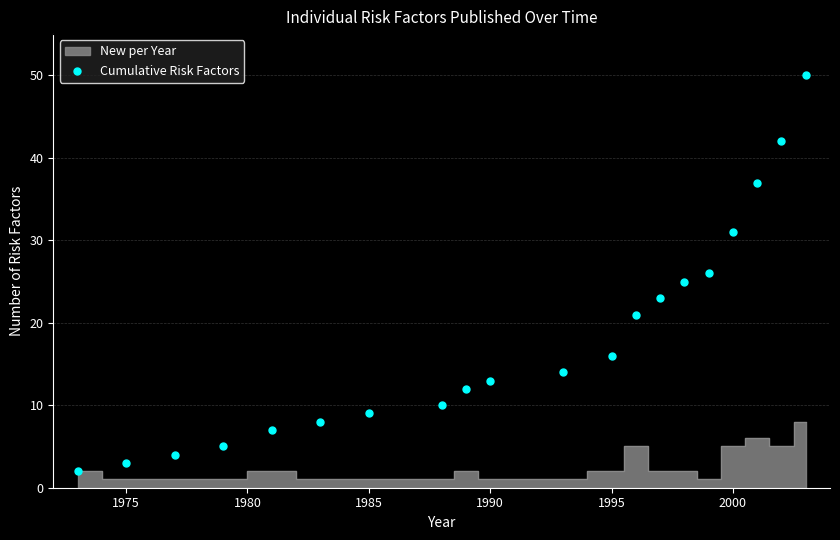

What is the range of X values (max minus min)?

30